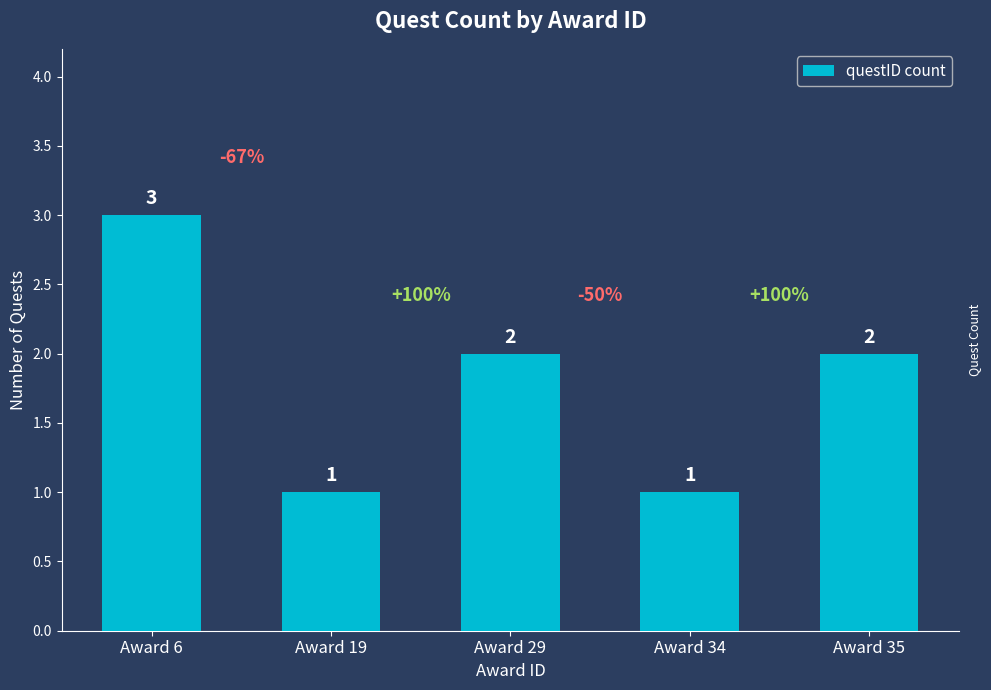

Between Award 6 and Award 34, which is larger?

Award 6